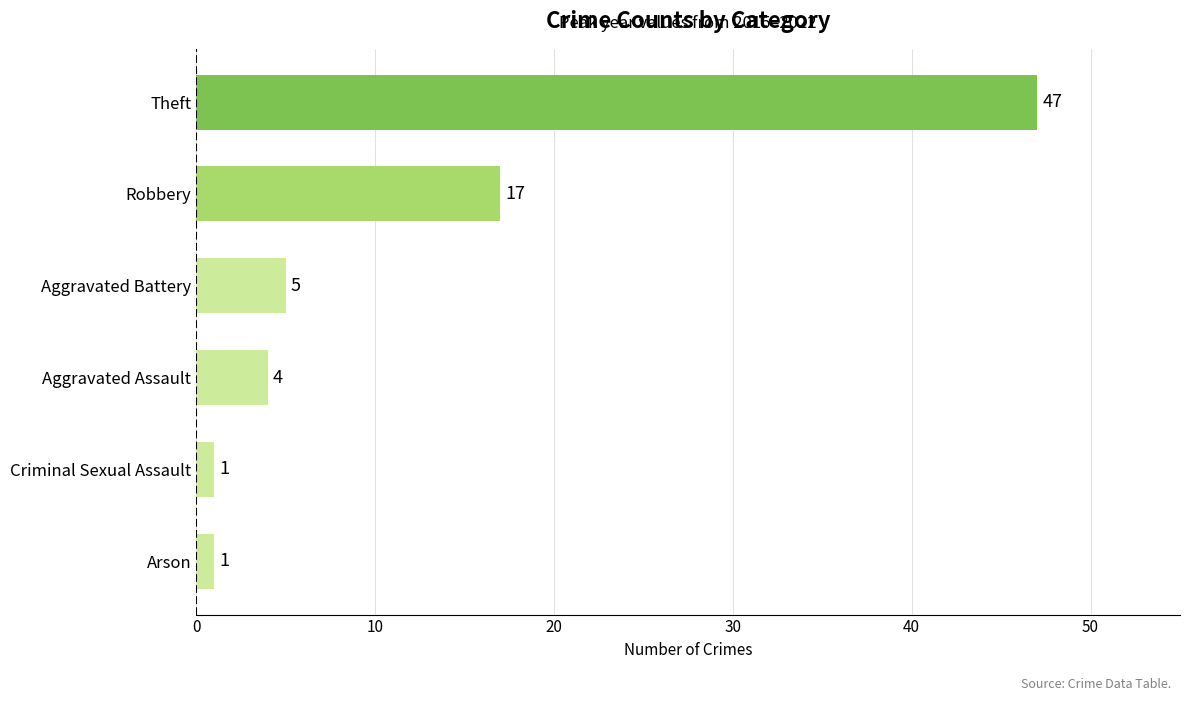

Does the chart contain any negative values?

No